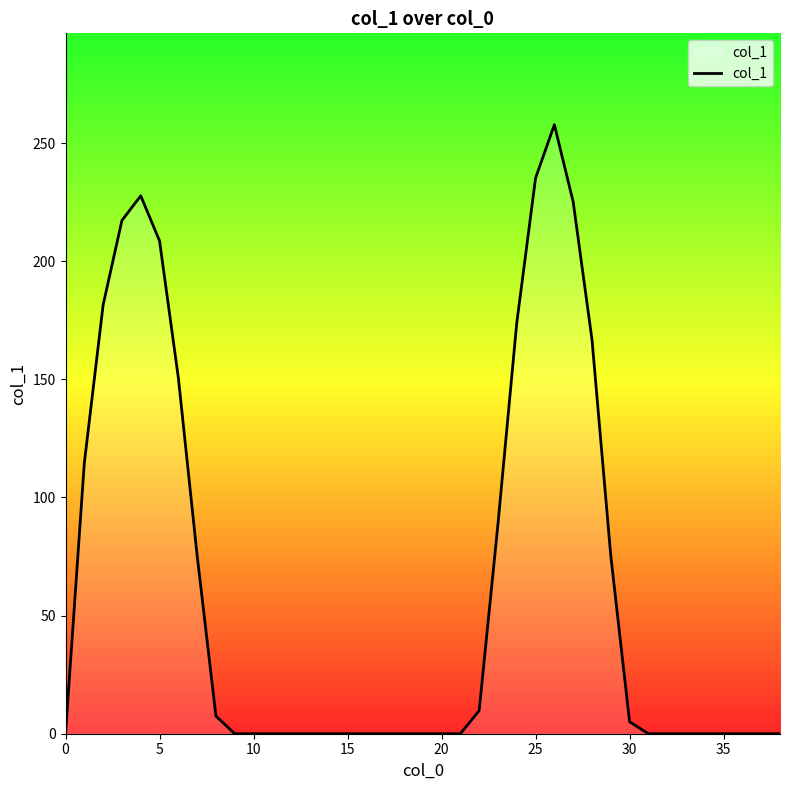

What is the maximum value shown in the chart?

257.8